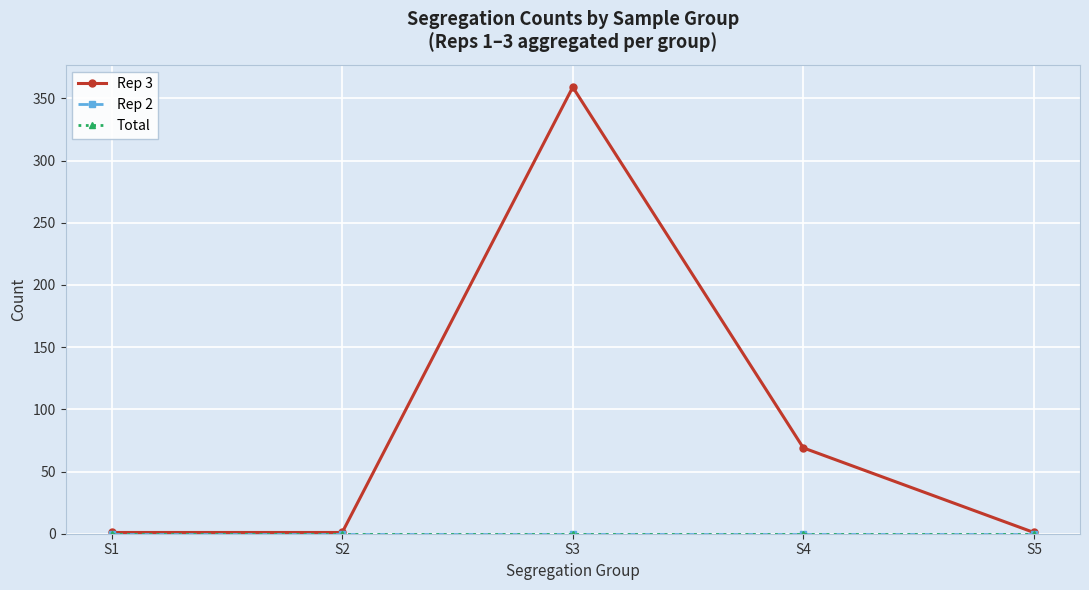

True or false: Rep 2 and Total intersect in this chart.

False